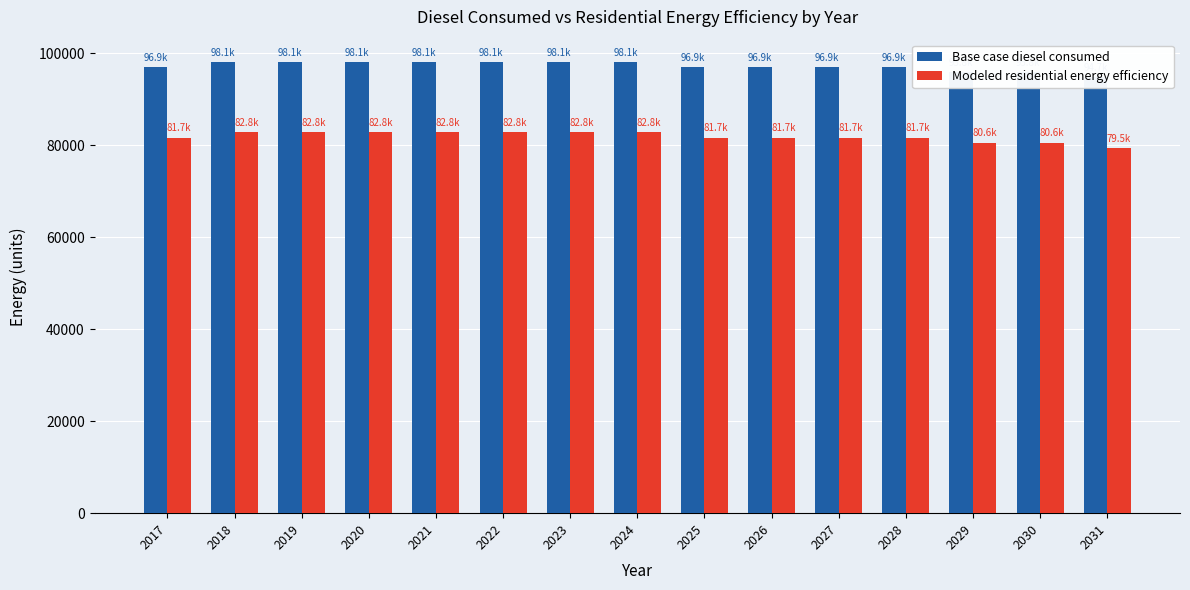

The Base case diesel consumed series shows 169437.5 at 2031. True or false?

False